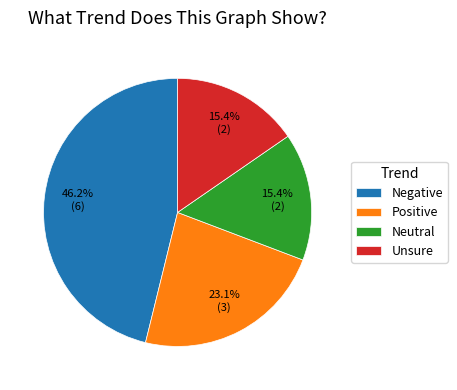

How many slices are in this pie chart?

4